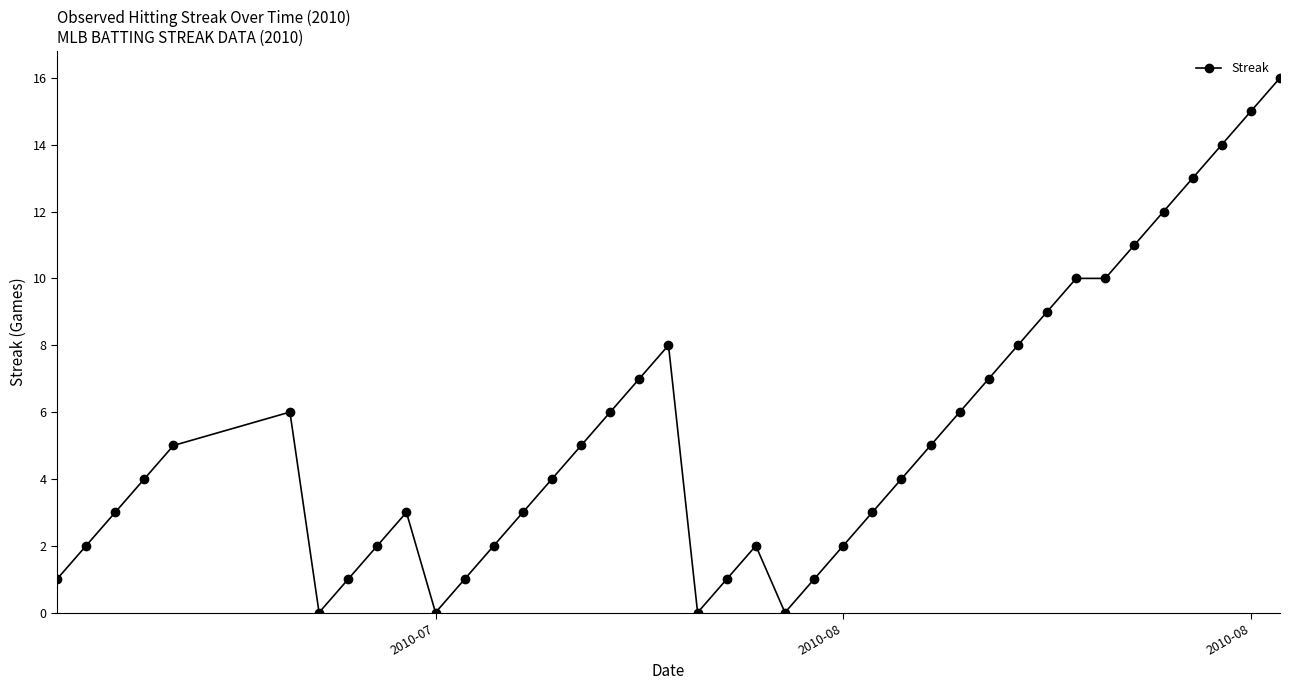

What is the difference between the second highest and minimum values?

15